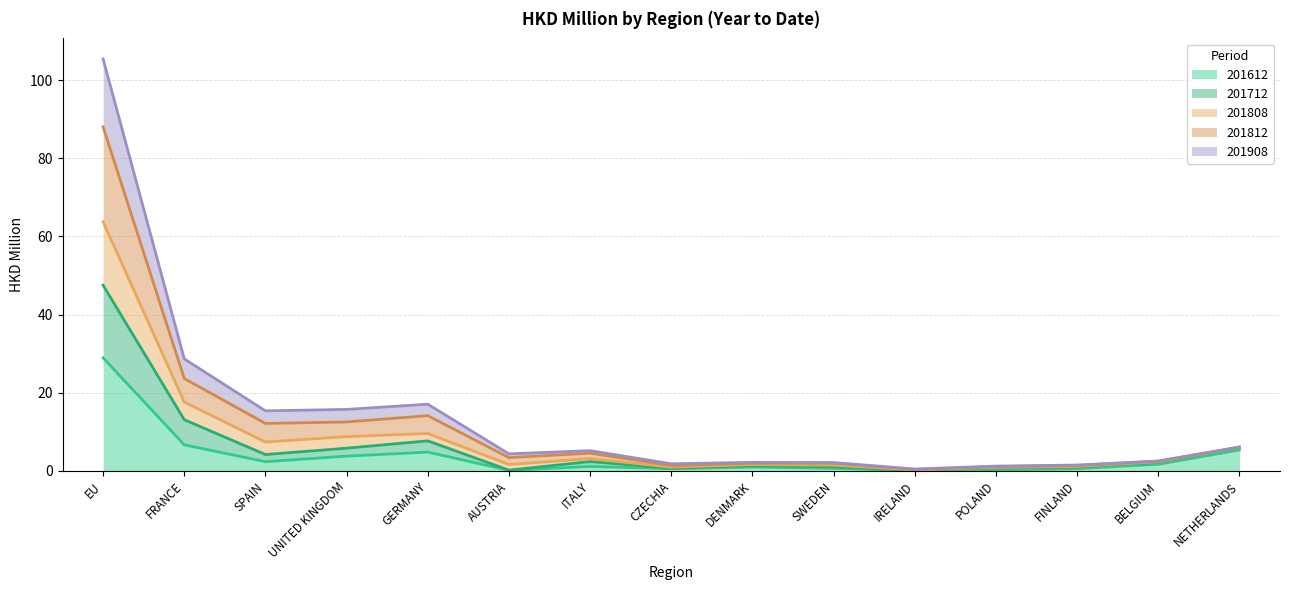

What is the smallest value displayed?

0.1